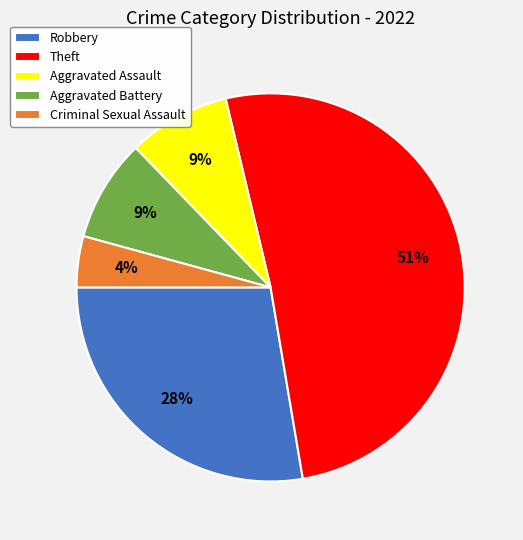

Which category has the smallest portion of the pie?

Criminal Sexual Assault